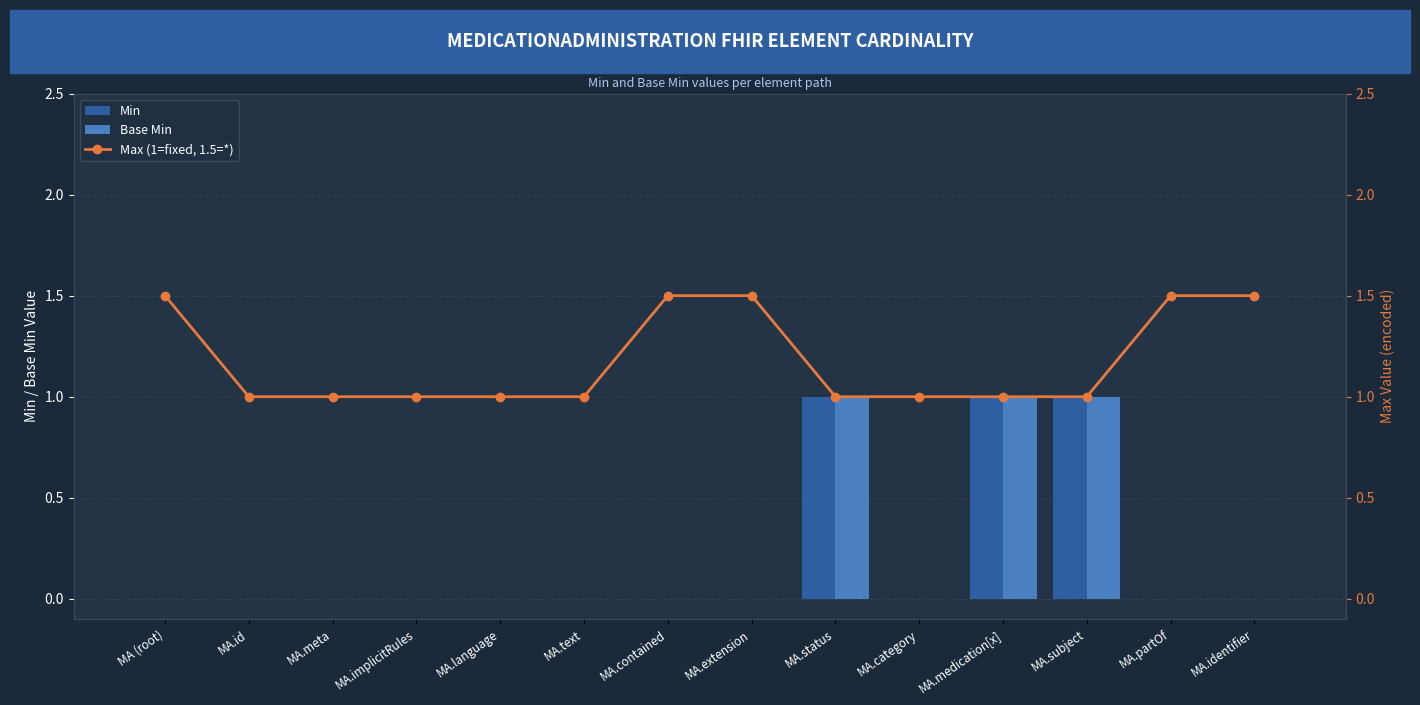

What is the label of the 4th bar from the left?

MA.implicitRules